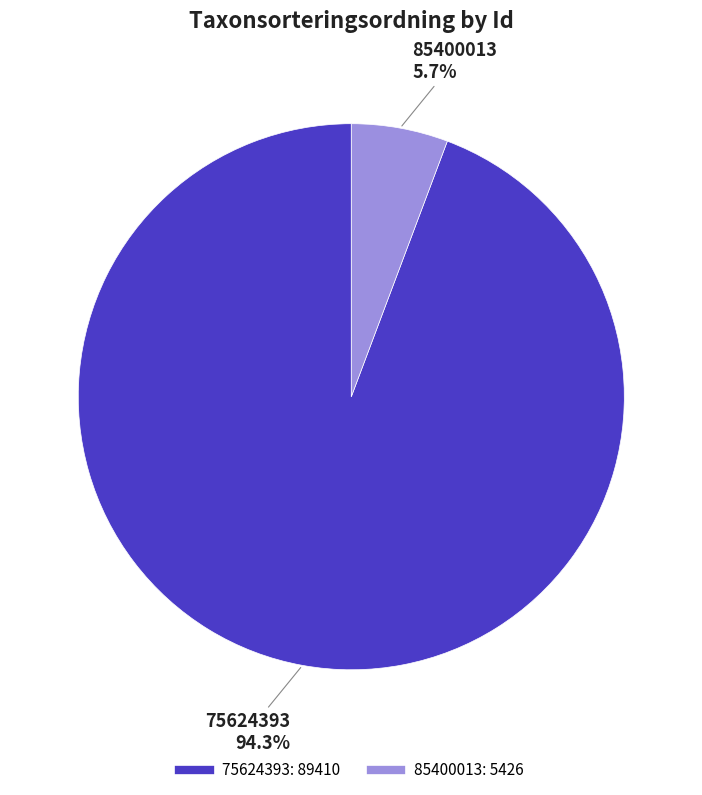

Which category accounts for the majority?

75624393